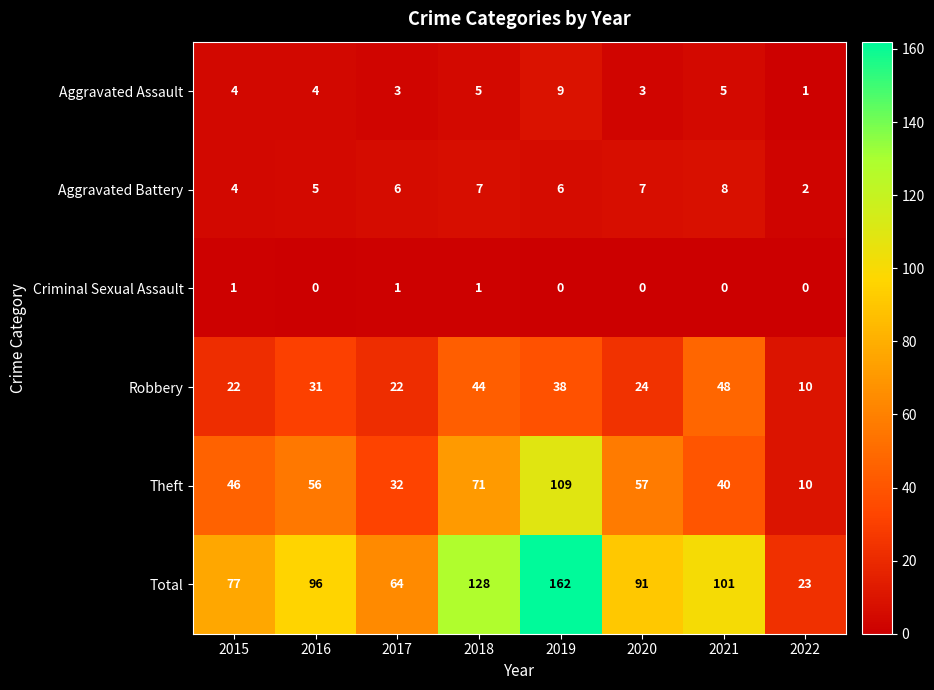

What is the difference between the Robbery values at 2021 and 2022?

38